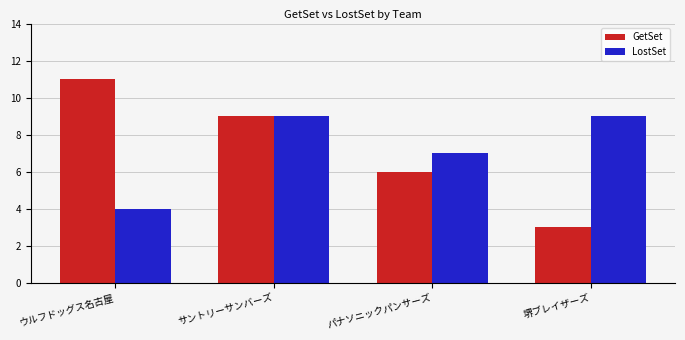

What is the value of the LostSet bar at the 3rd from the left?

7